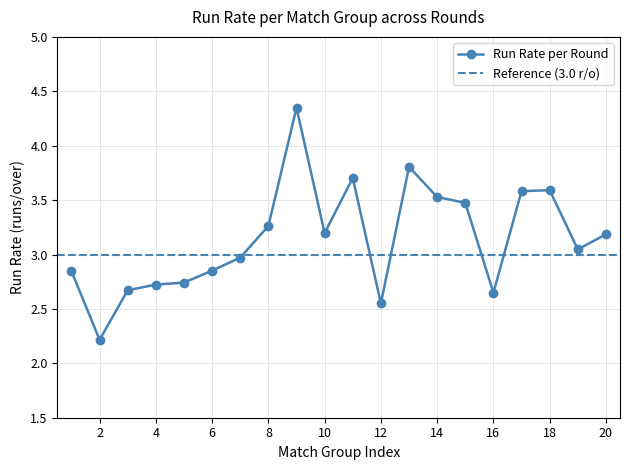

How many lines are shown in the chart?

1